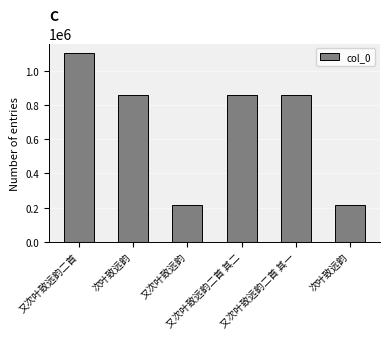

How many bars are there in total?

6